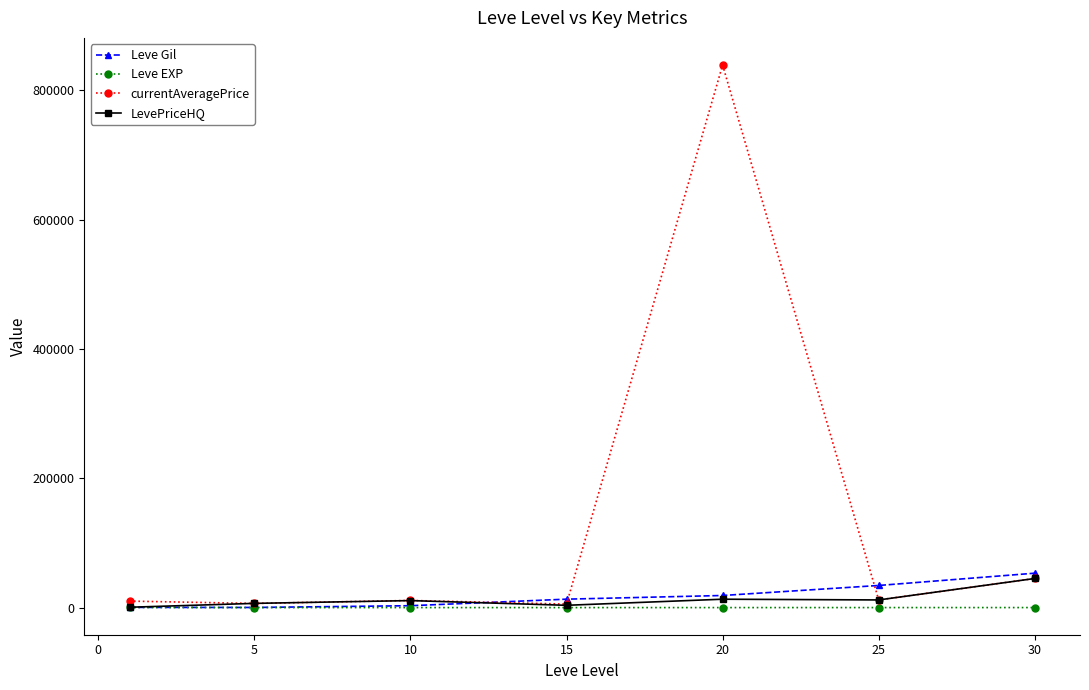

What is the value of the currentAveragePrice point at the 5th from the left?

838941.7